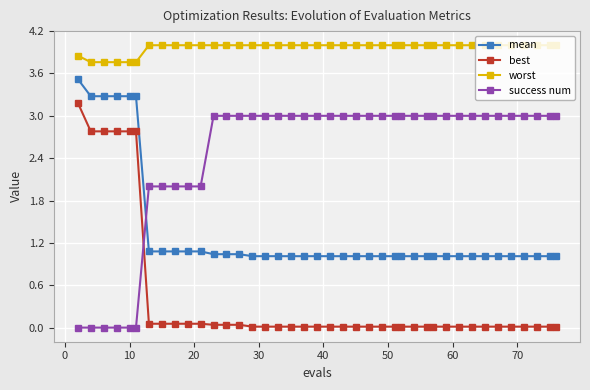

True or false: mean and best cross at least once.

False